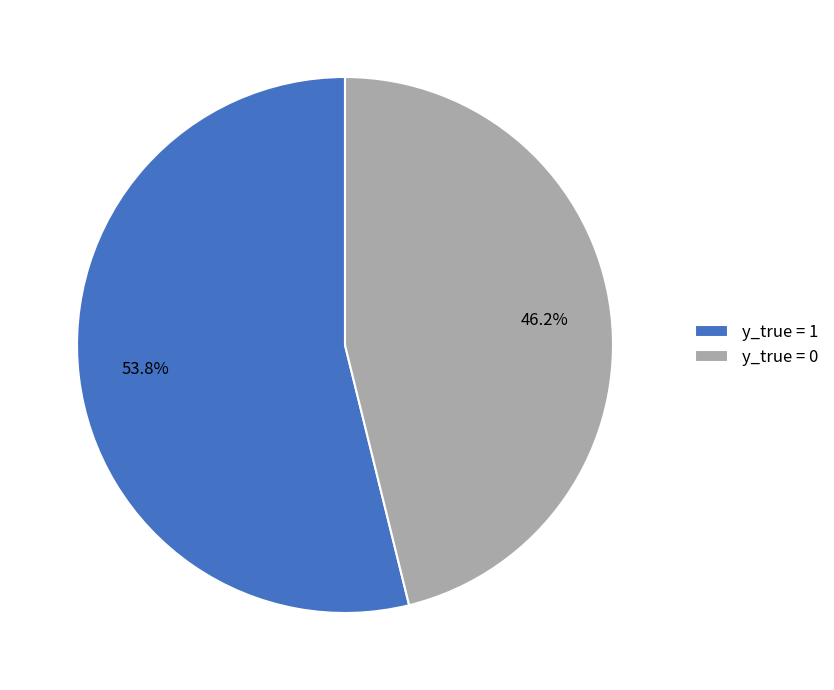

To the nearest percent, what portion does y_true = 1 represent?

54%